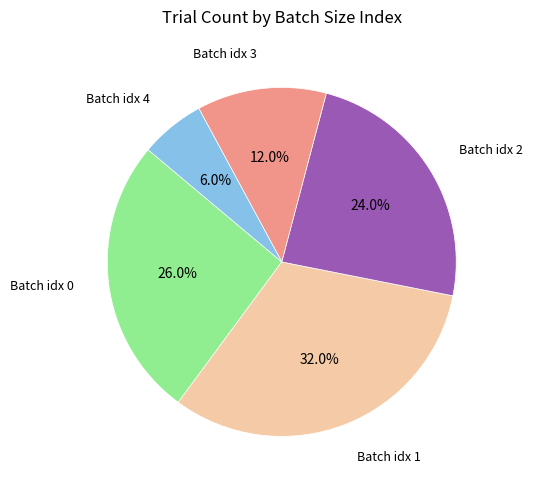

How many slices are in this pie chart?

5